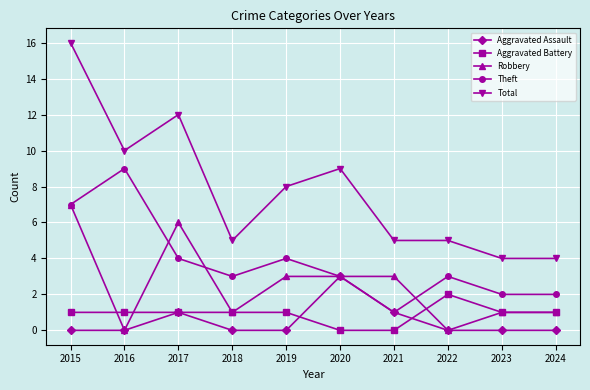

What is the difference between the Total values at 2017 and 2023?

8